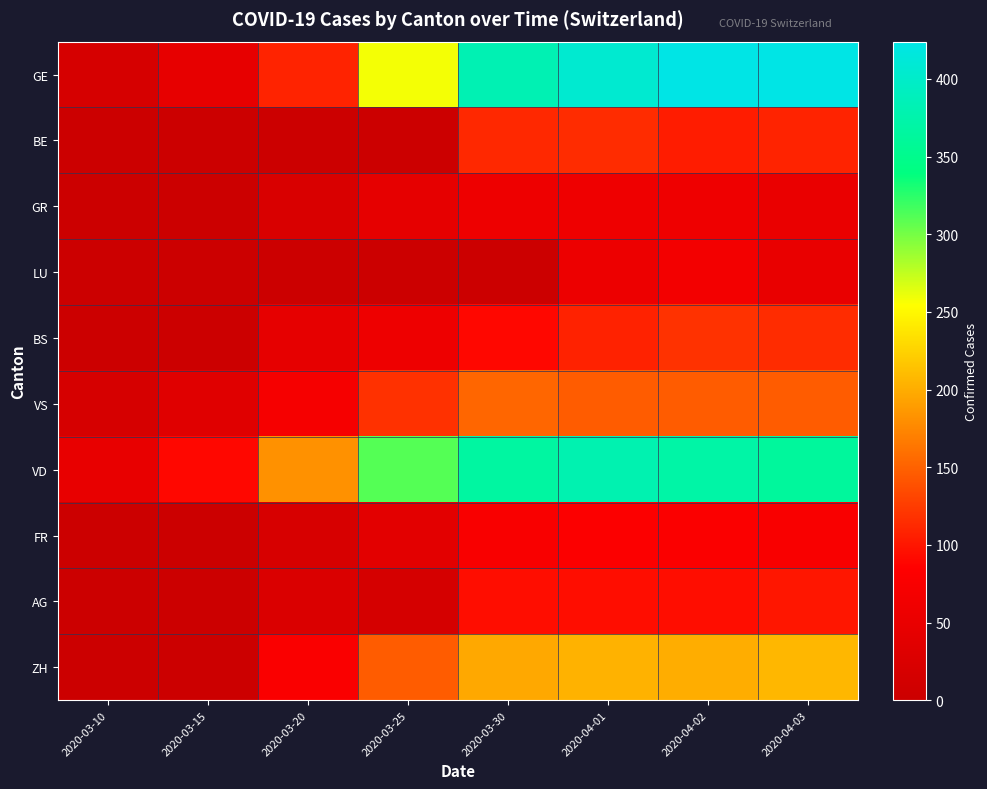

Which label corresponds to the largest value in the chart?

2020-04-02